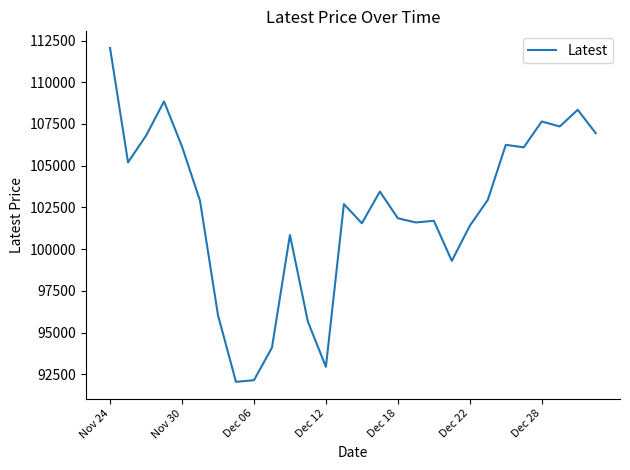

What is the difference between the maximum and minimum values?

20000